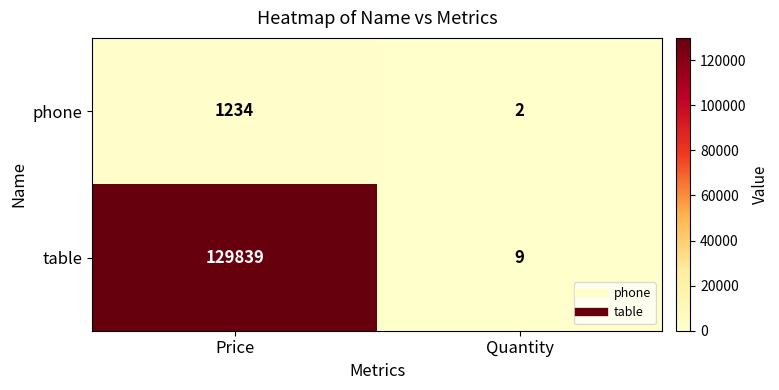

At Quantity, list the series in order from smallest to largest.

phone, table